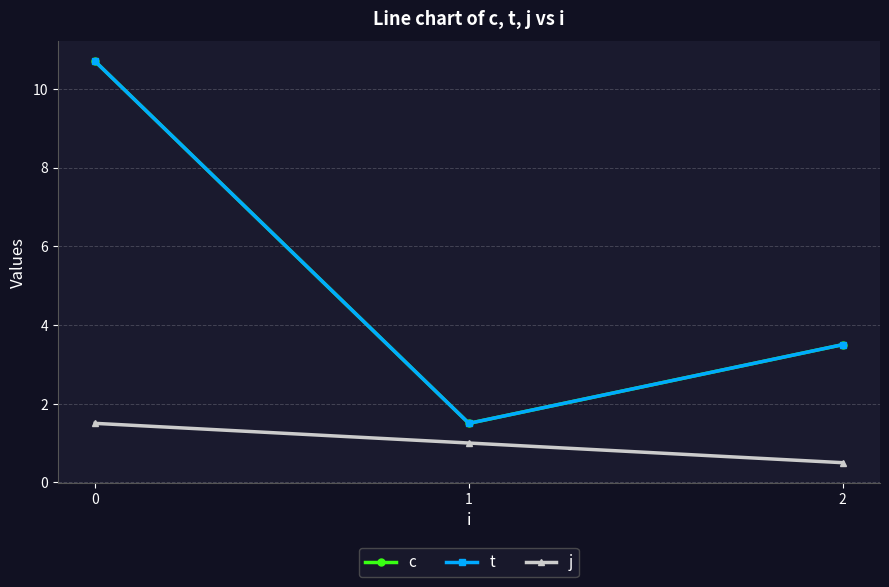

Is this an area chart (filled region under the line)?

No